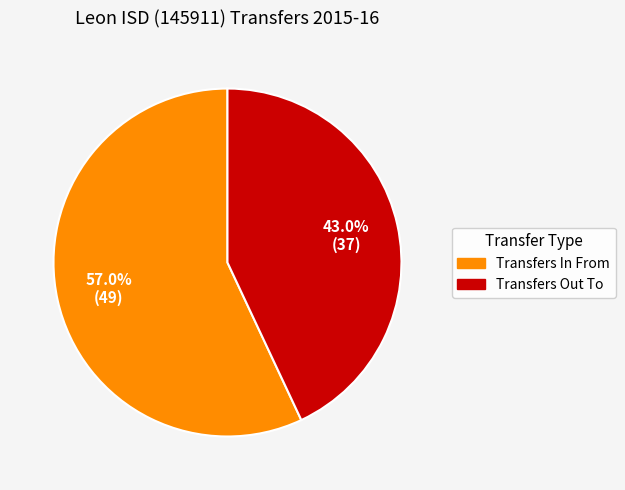

To the nearest percent, what portion does Transfers In From represent?

57%